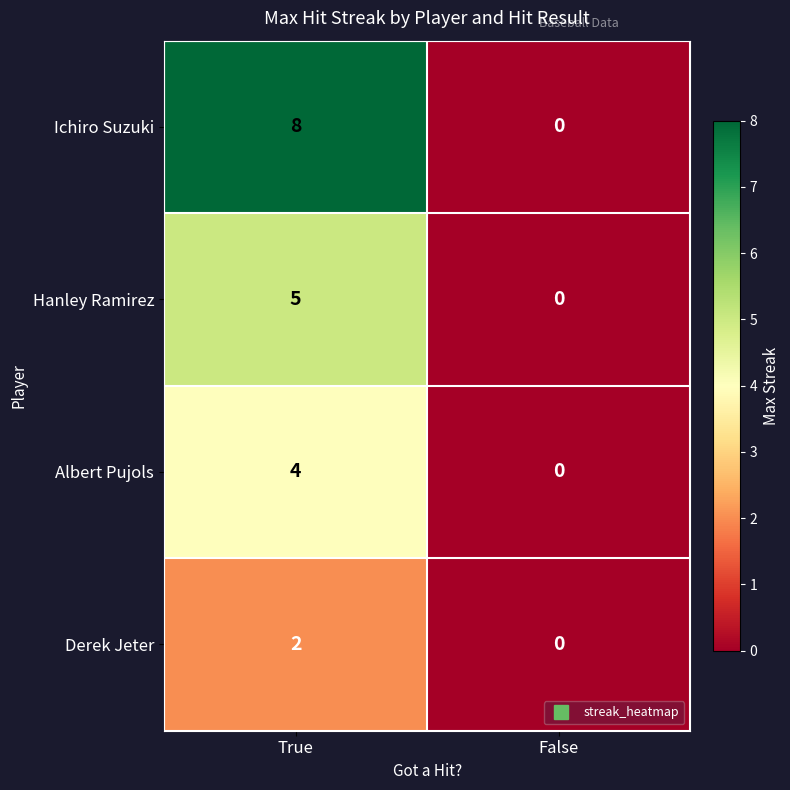

What value does the Hanley Ramirez series have at True?

5